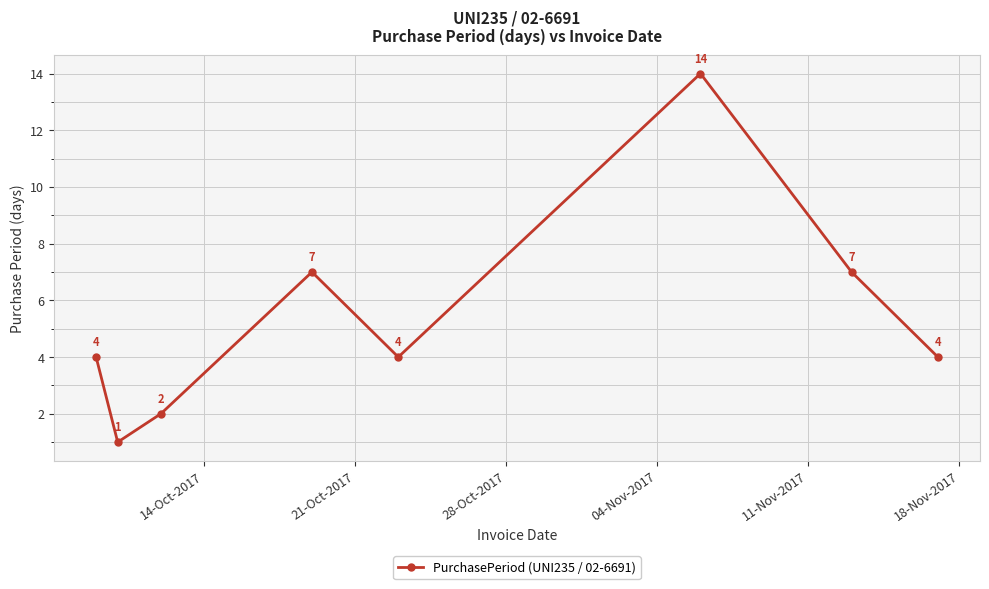

Count the values in the range 4 to 7.

5